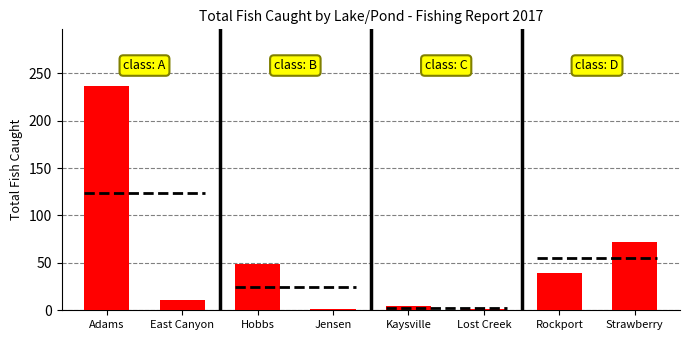

What is the maximum value shown in the chart?

237